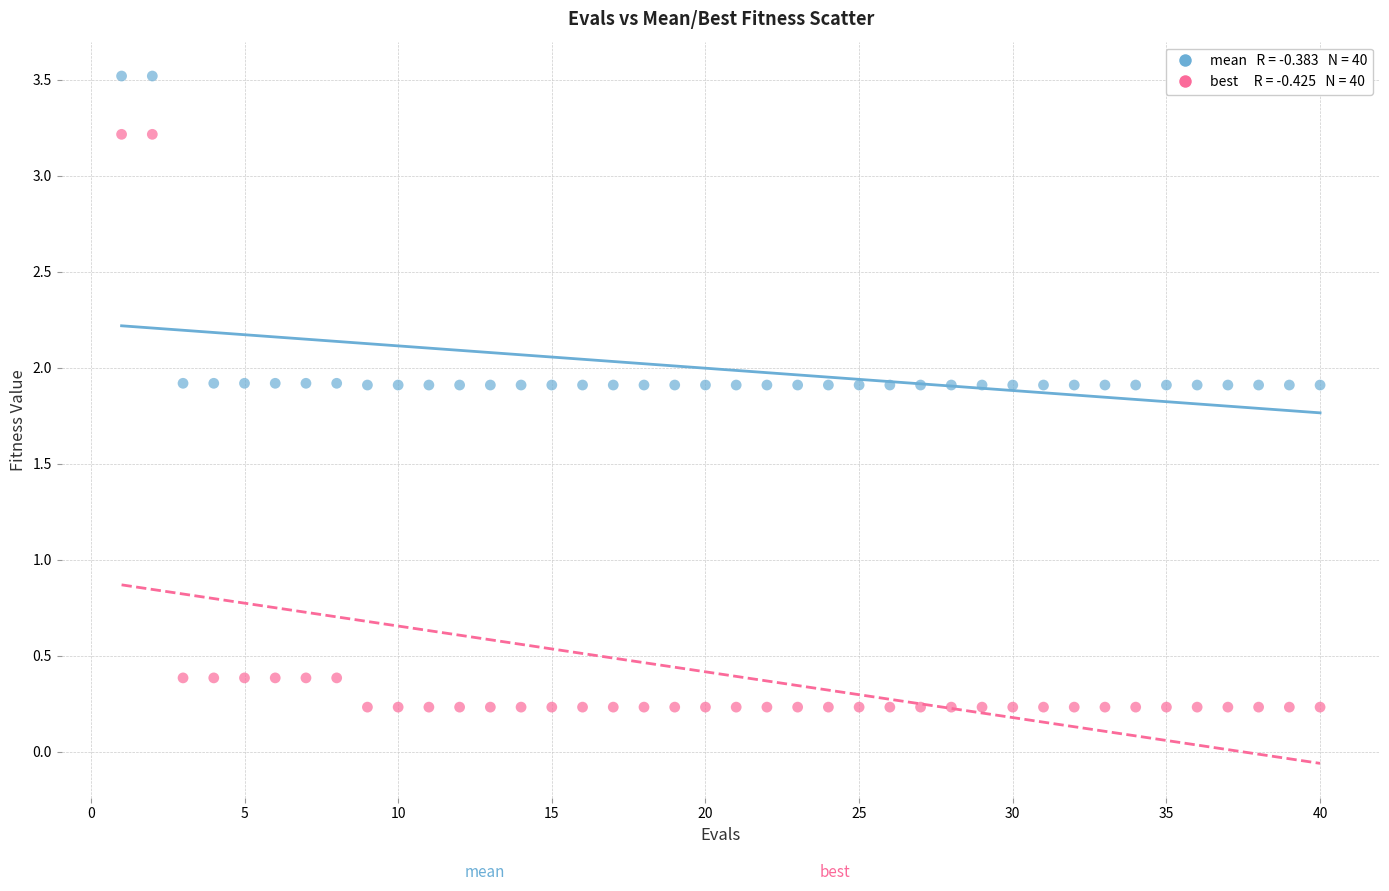

Across all data points, what is the range of Y values (max minus min)?

3.3